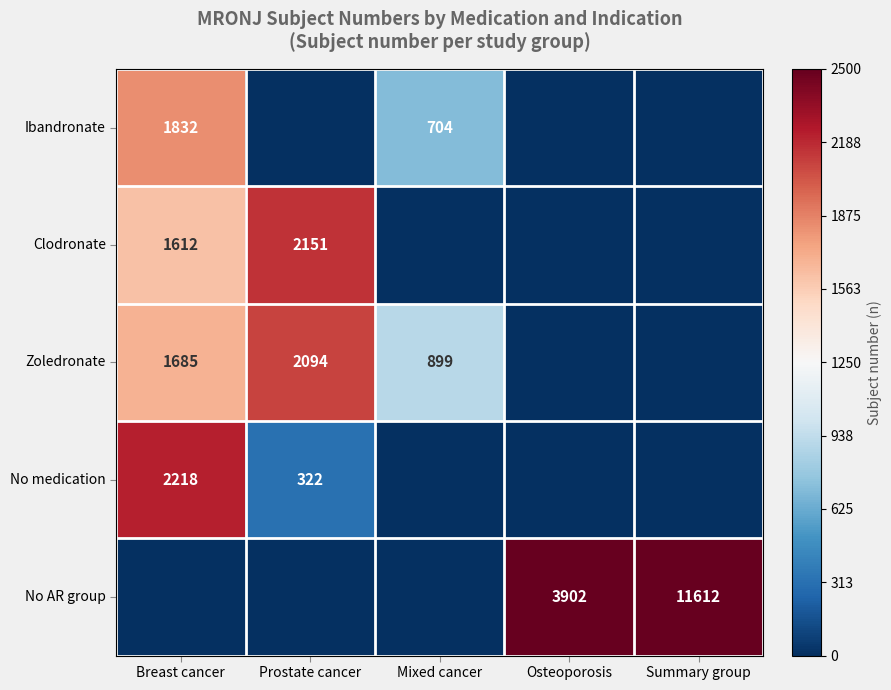

The No medication series shows 1369 at Breast cancer. True or false?

False